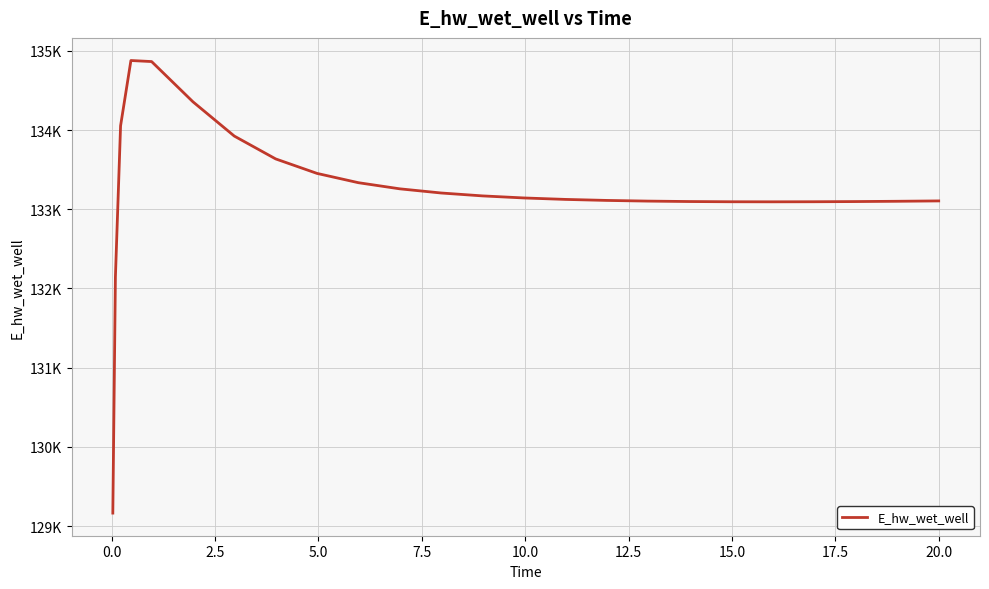

Is this an area chart (filled region under the line)?

No